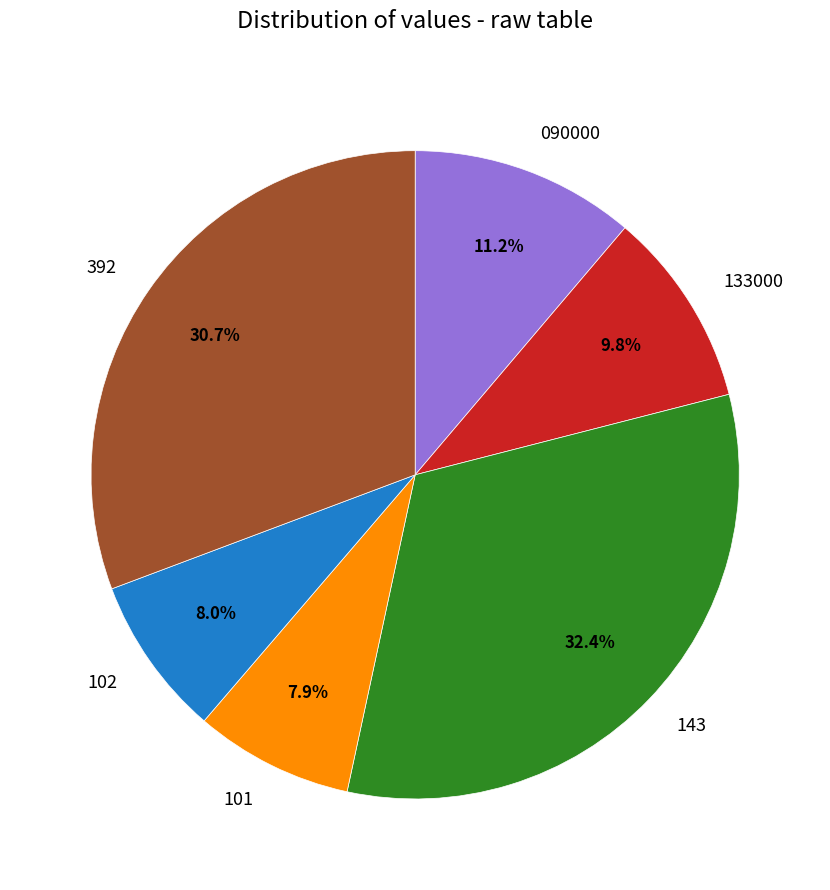

Approximately how many times larger is the value at 133000 compared to 090000?

0.9